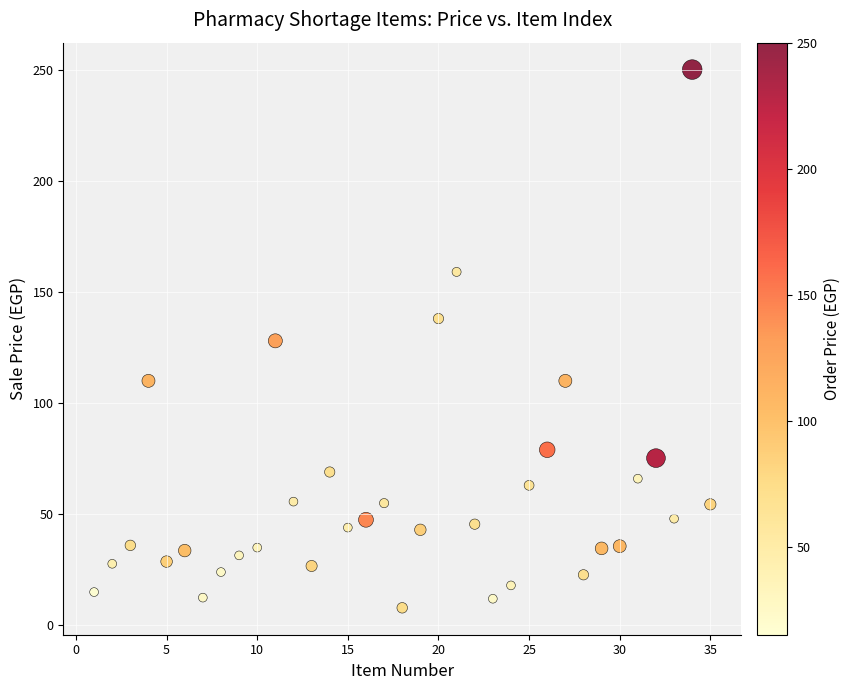

What is the range of Y values (max minus min)?

242.1